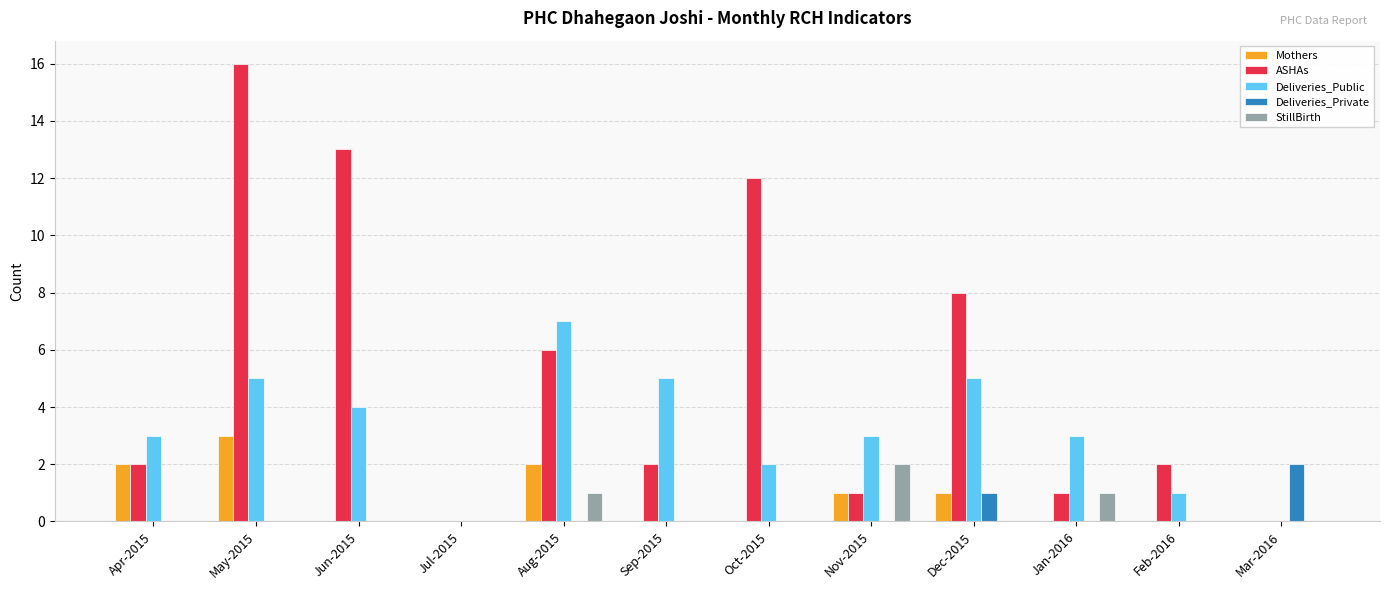

What is the spread (max minus min) of values at Apr-2015?

3